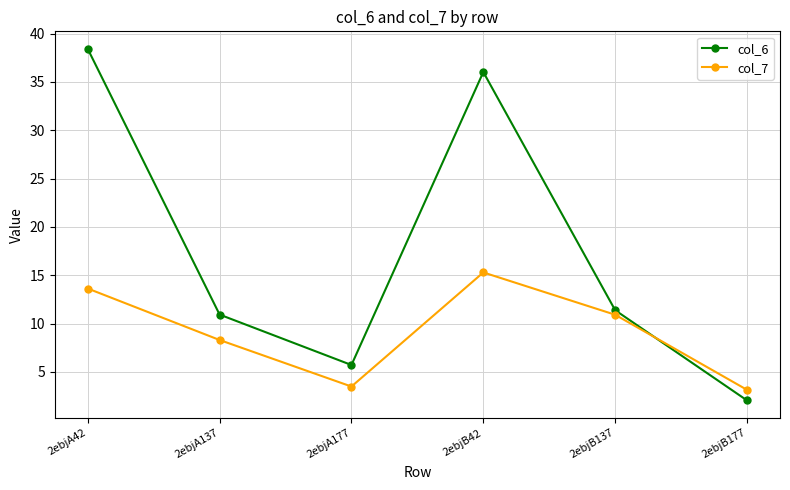

At which label does col_6 first exceed 11?

2ebjA42